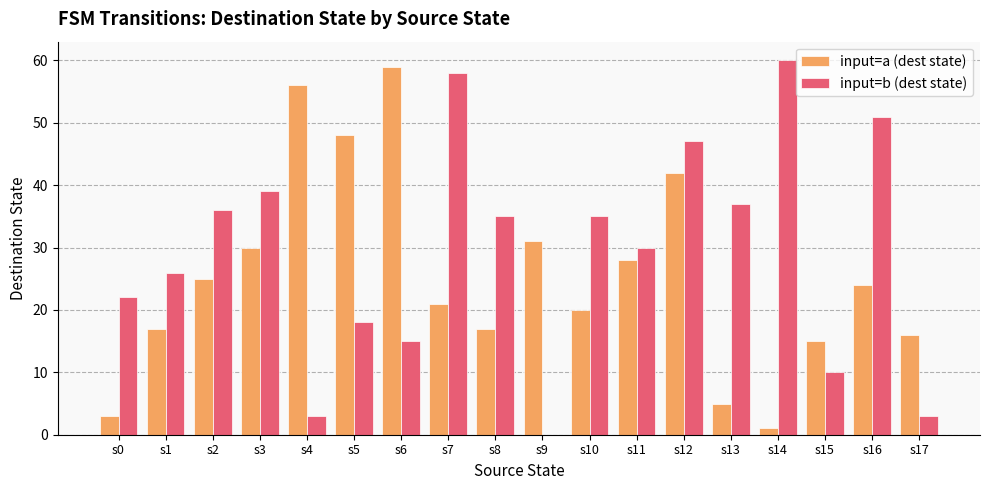

How many groups of bars are there?

18